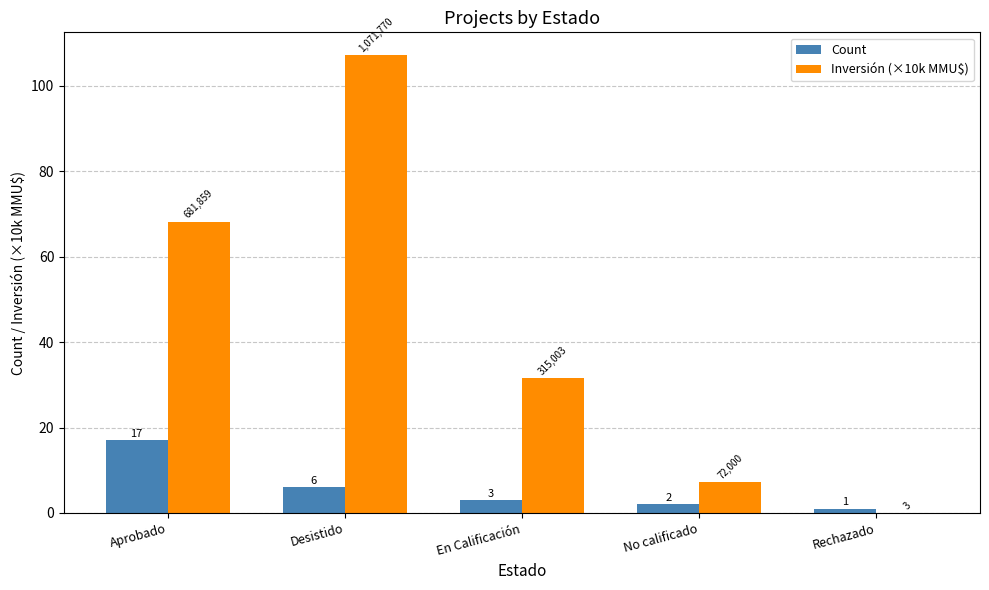

Which series changed the most between Desistido and En Calificación?

Inversión (×10k MMU$)